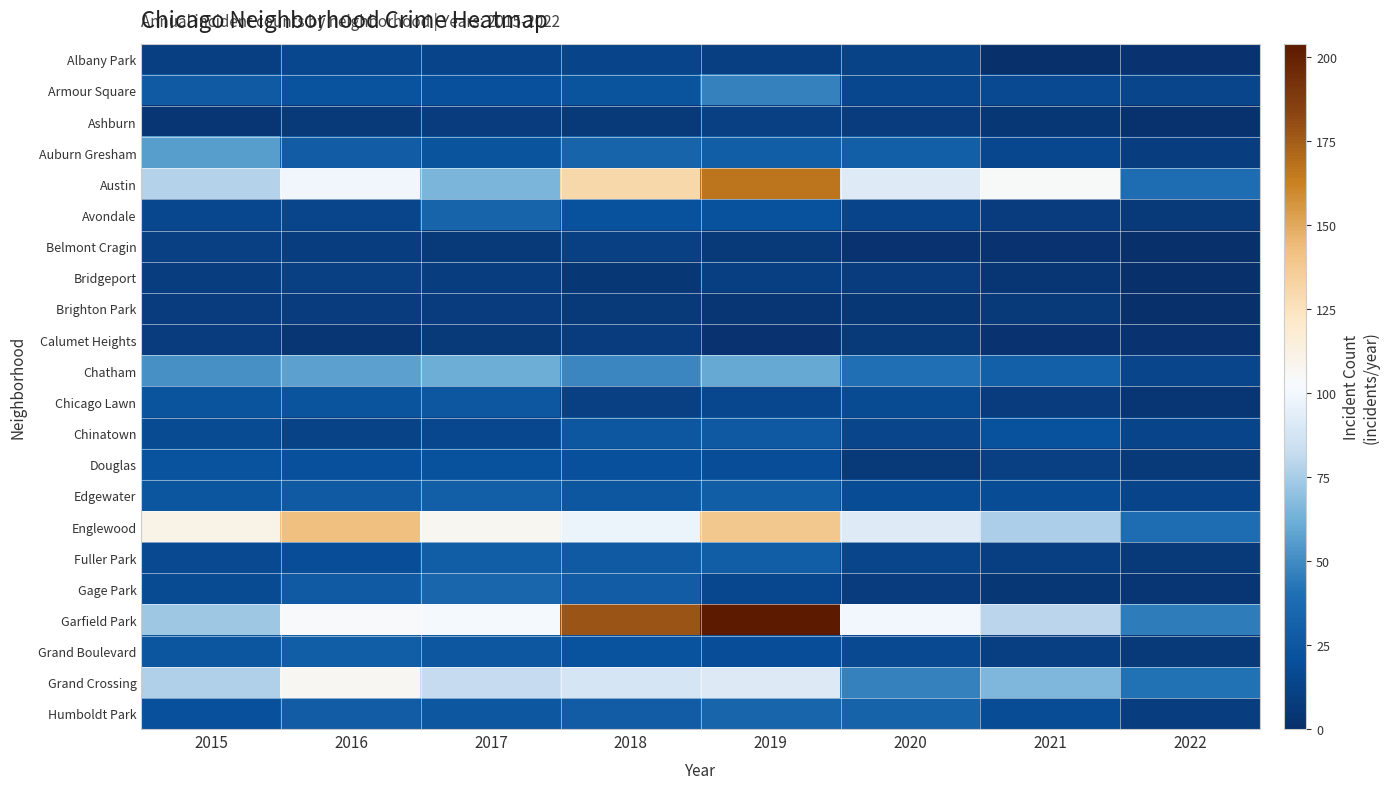

Reading right to left, what are all the values shown in this chart?

Albany Park: 2022=3	2021=1	2020=12	2019=10	2018=13	2017=13	2016=15	2015=10
Armour Square: 2022=14	2021=16	2020=15	2019=47	2018=23	2017=20	2016=22	2015=27
Ashburn: 2022=2	2021=5	2020=8	2019=11	2018=6	2017=8	2016=7	2015=4
Auburn Gresham: 2022=9	2021=15	2020=30	2019=29	2018=33	2017=23	2016=28	2015=56
Austin: 2022=39	2021=104	2020=92	2019=167	2018=130	2017=65	2016=99	2015=78
Avondale: 2022=7	2021=8	2020=13	2019=21	2018=21	2017=33	2016=14	2015=15
Belmont Cragin: 2022=0	2021=3	2020=3	2019=7	2018=11	2017=7	2016=9	2015=11
Bridgeport: 2022=1	2021=4	2020=8	2019=10	2018=5	2017=9	2016=11	2015=9
Brighton Park: 2022=0	2021=6	2020=5	2019=4	2018=6	2017=8	2016=8	2015=8
Calumet Heights: 2022=3	2021=3	2020=6	2019=3	2018=8	2017=6	2016=4	2015=8
Chatham: 2022=14	2021=31	2020=40	2019=60	2018=48	2017=62	2016=57	2015=51
Chicago Lawn: 2022=4	2021=8	2020=17	2019=15	2018=11	2017=25	2016=23	2015=23
Chinatown: 2022=13	2021=21	2020=14	2019=26	2018=25	2017=15	2016=12	2015=17
Douglas: 2022=7	2021=11	2020=6	2019=19	2018=20	2017=21	2016=20	2015=22
Edgewater: 2022=13	2021=18	2020=18	2019=29	2018=25	2017=30	2016=27	2015=24
Englewood: 2022=39	2021=76	2020=92	2019=138	2018=98	2017=107	2016=142	2015=111
Fuller Park: 2022=6	2021=10	2020=14	2019=29	2018=27	2017=29	2016=19	2015=16
Gage Park: 2022=4	2021=5	2020=8	2019=15	2018=28	2017=35	2016=27	2015=17
Garfield Park: 2022=45	2021=79	2020=100	2019=204	2018=178	2017=101	2016=103	2015=73
Grand Boulevard: 2022=7	2021=10	2020=16	2019=19	2018=22	2017=25	2016=29	2015=24
Grand Crossing: 2022=41	2021=66	2020=47	2019=91	2018=88	2017=82	2016=106	2015=77
Humboldt Park: 2022=9	2021=18	2020=32	2019=34	2018=28	2017=25	2016=28	2015=20